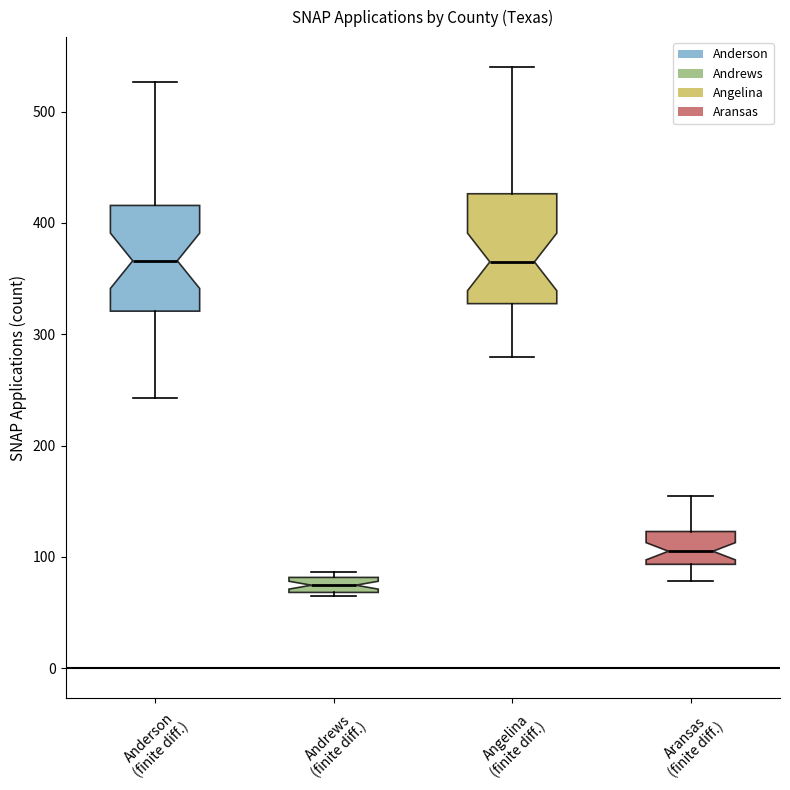

Which box's median line is the lowest?

Andrews (finite diff.)